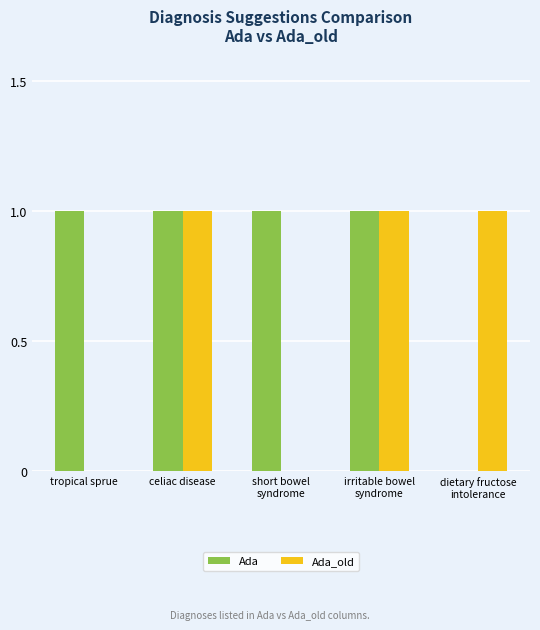

What is the total value across all series at short bowel
syndrome?

1